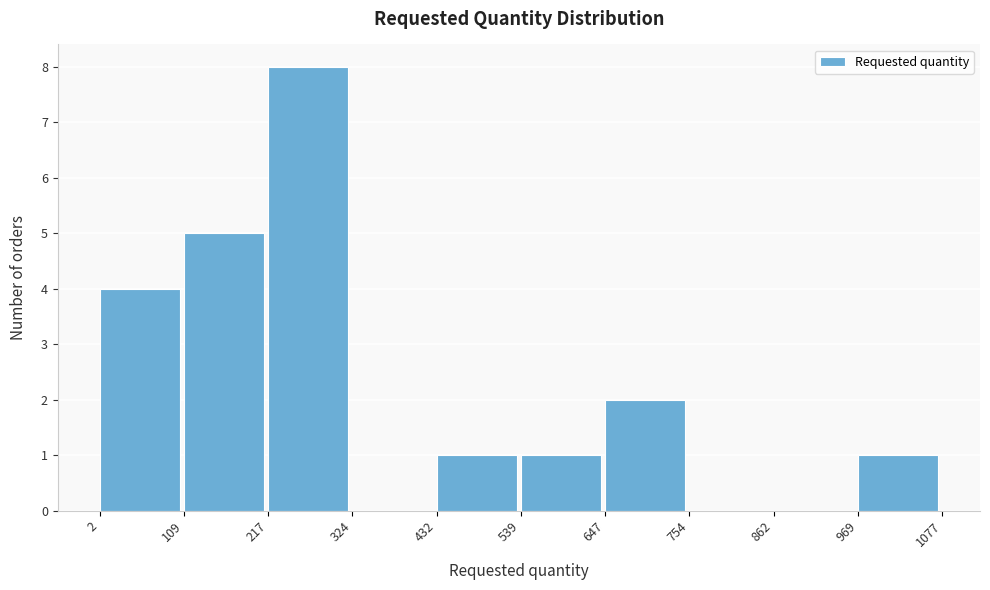

Over which range of the x-axis is the bar tallest?

217 to 324